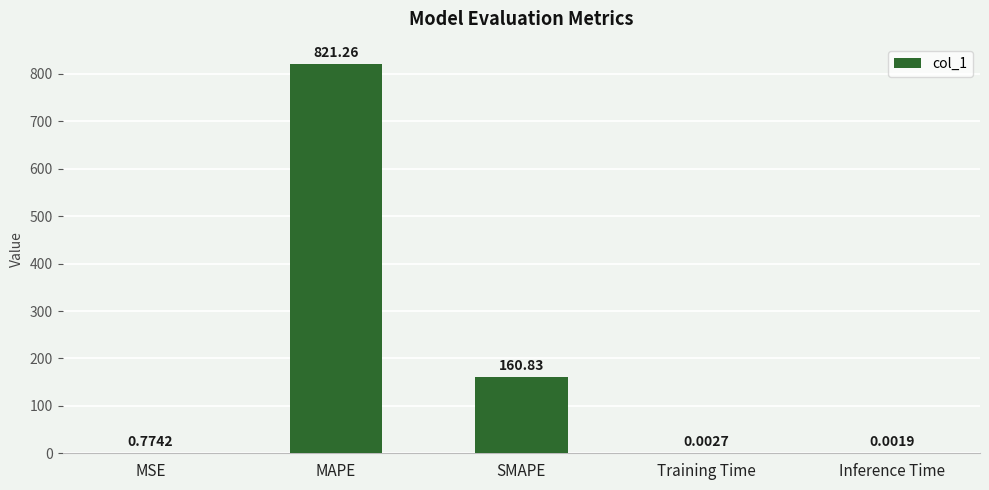

Between Inference Time and MAPE, which is larger?

MAPE